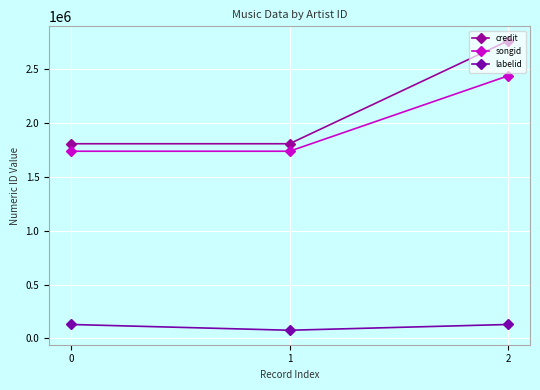

What is the total value across all series at 1?

3620336